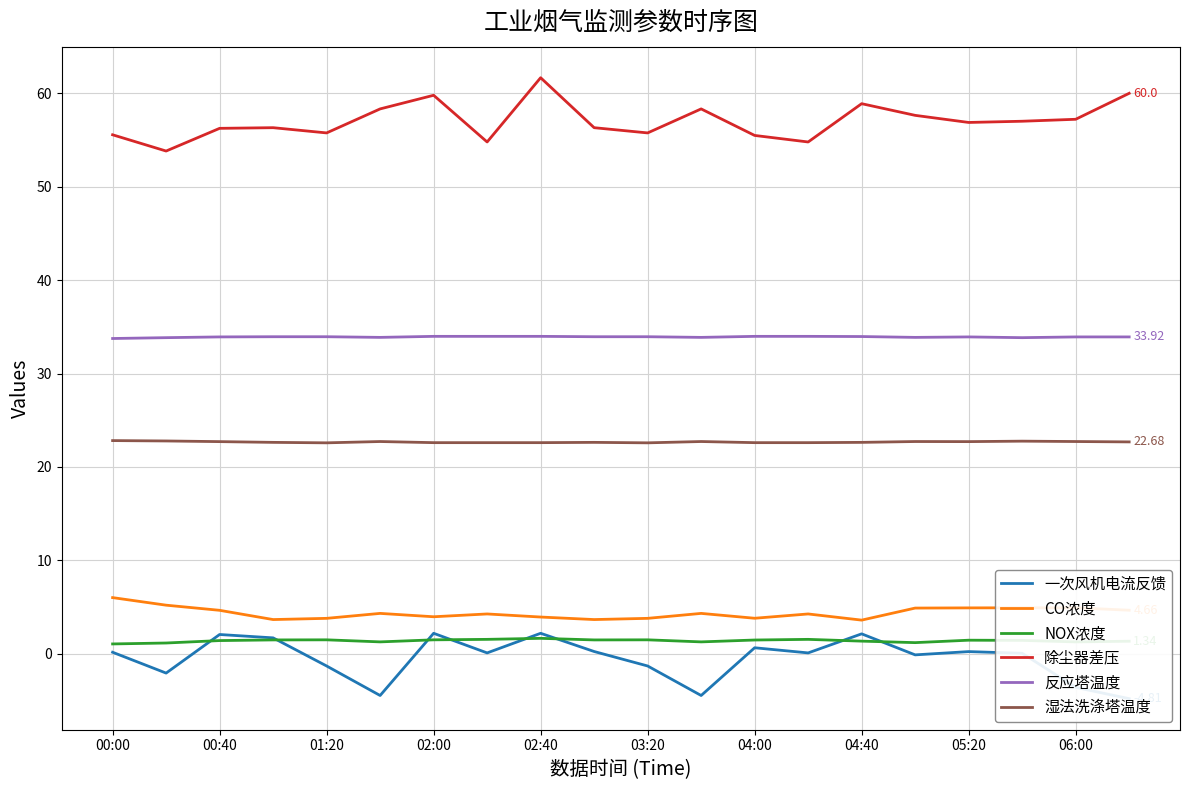

True or false: 除尘器差压 and 反应塔温度 cross at least once.

False